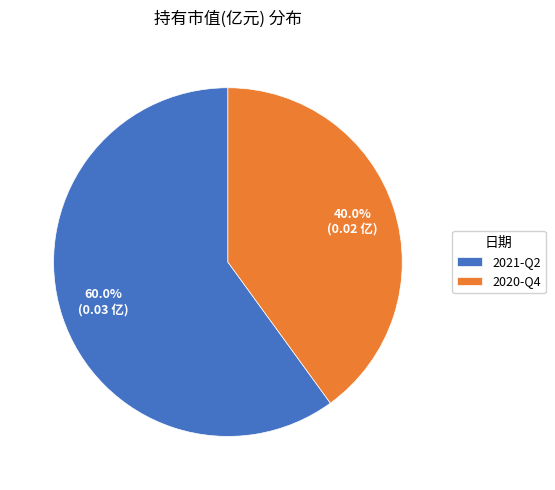

Which slice represents more than half of the pie?

2021-Q2